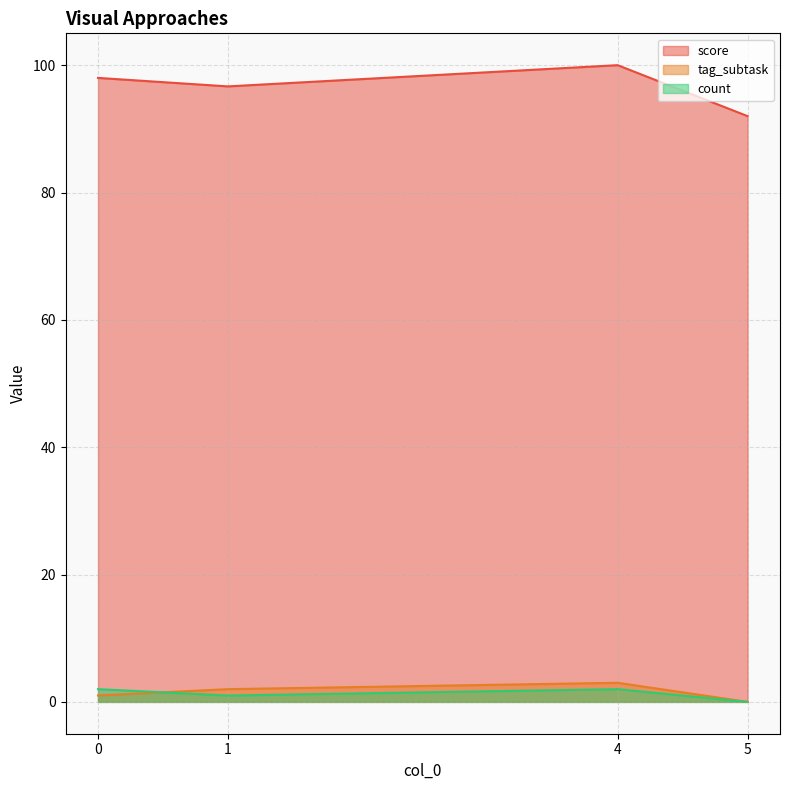

What is the highest value of the tag_subtask series?

3.0